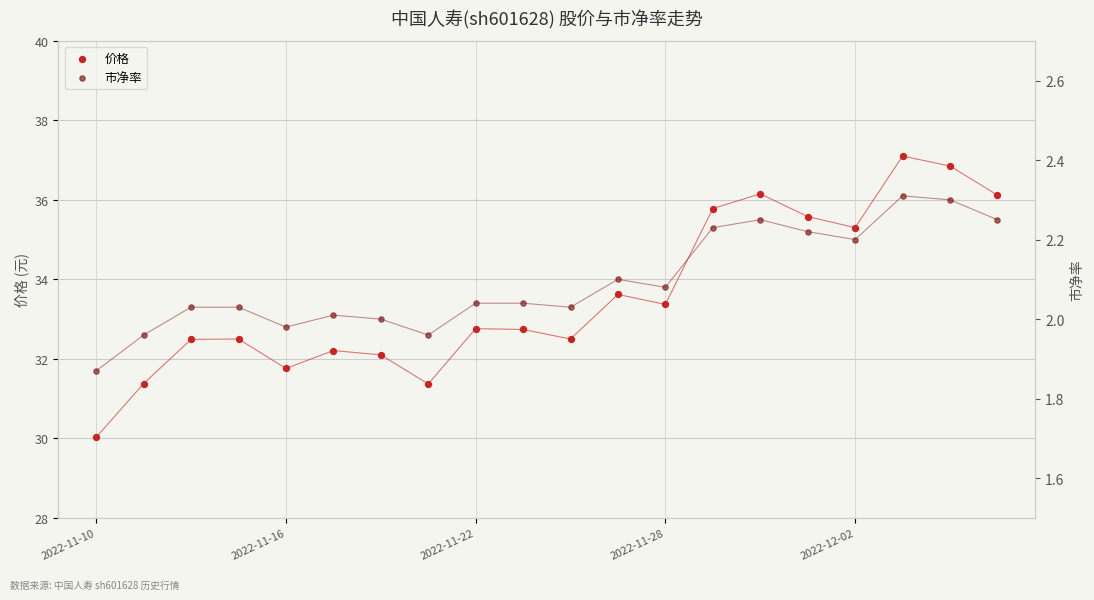

What is the total value across all series at 11?

35.7